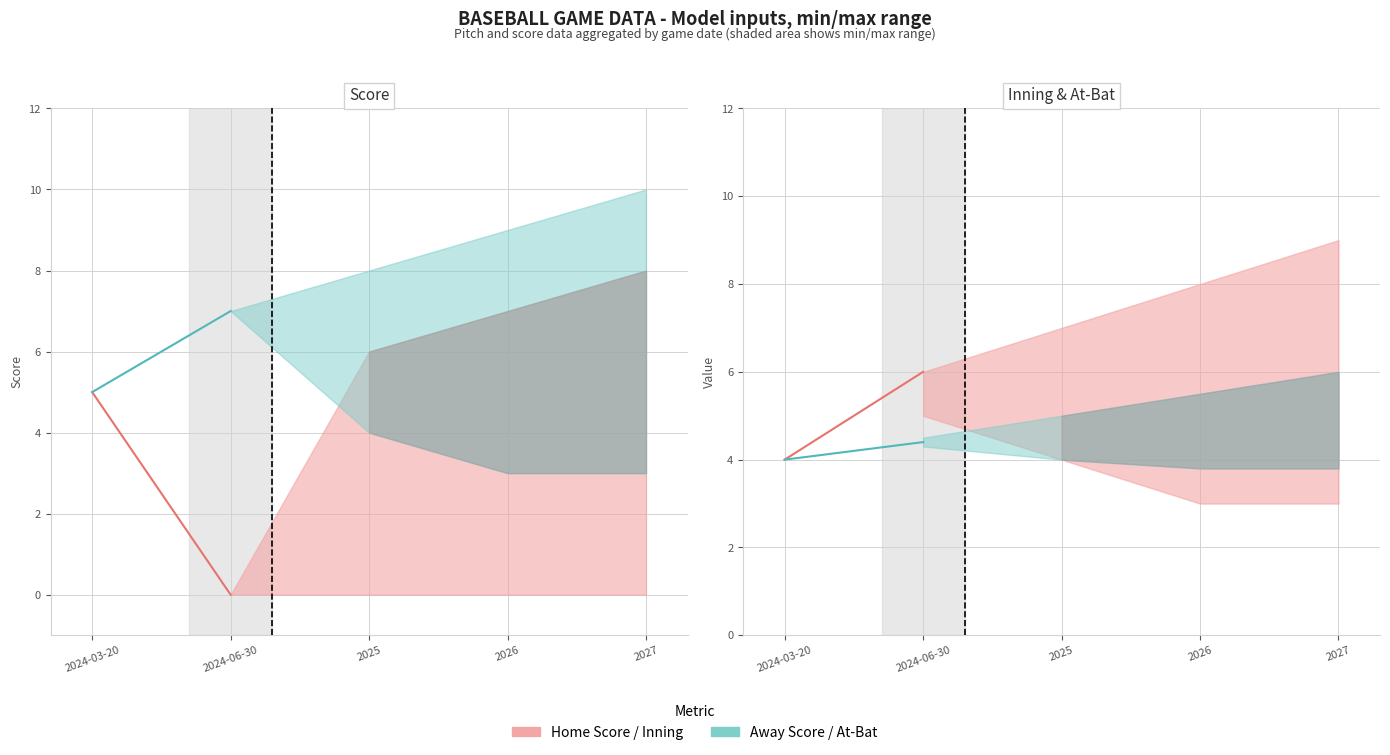

At which category is the sum across all series the highest?

2024-03-20